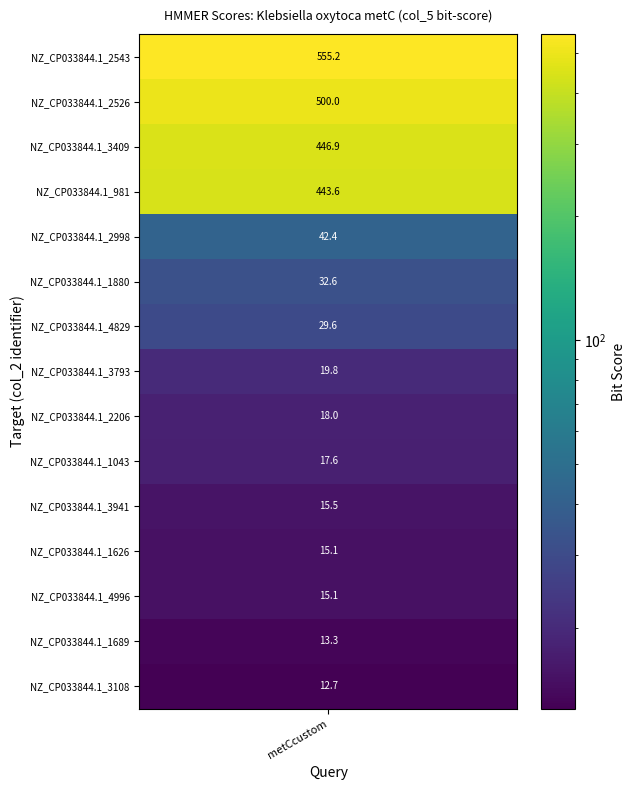

What is the sum of the values at NZ_CP033844.1_3941 and NZ_CP033844.1_2206?

33.5